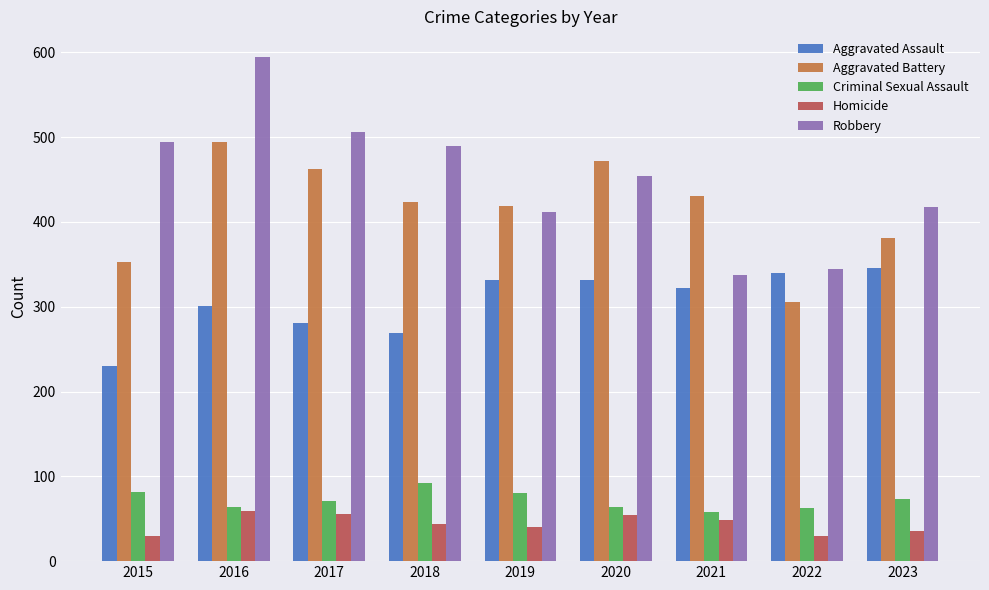

What is the value of the Criminal Sexual Assault bar at the 8th from the left?

63